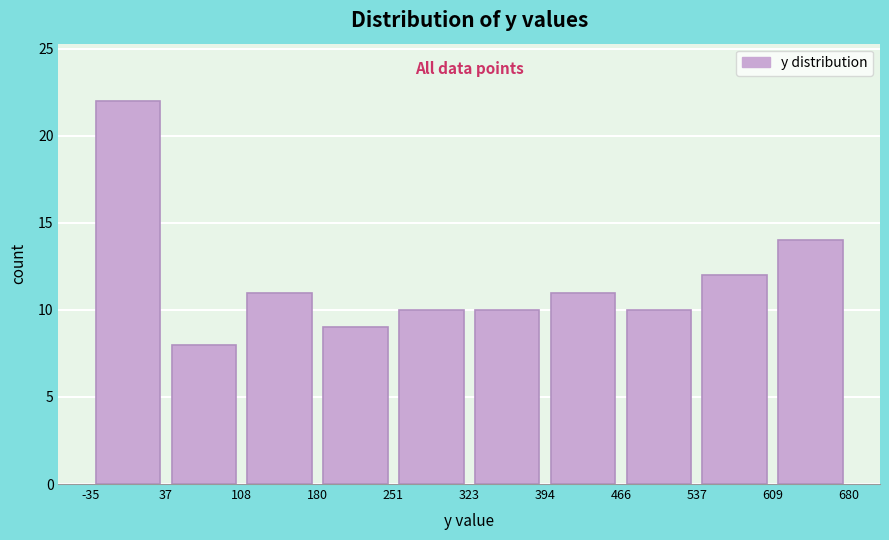

Reading left to right, list every bar in this chart as the range it spans on the x-axis followed by its height. The values are not printed on the chart, so give them approximately, as read against the axis.

-35 to 37: 22
37 to 108: 8
108 to 180: 11
180 to 251: 9
251 to 323: 10
323 to 394: 10
394 to 466: 11
466 to 537: 10
537 to 609: 12
609 to 680: 14